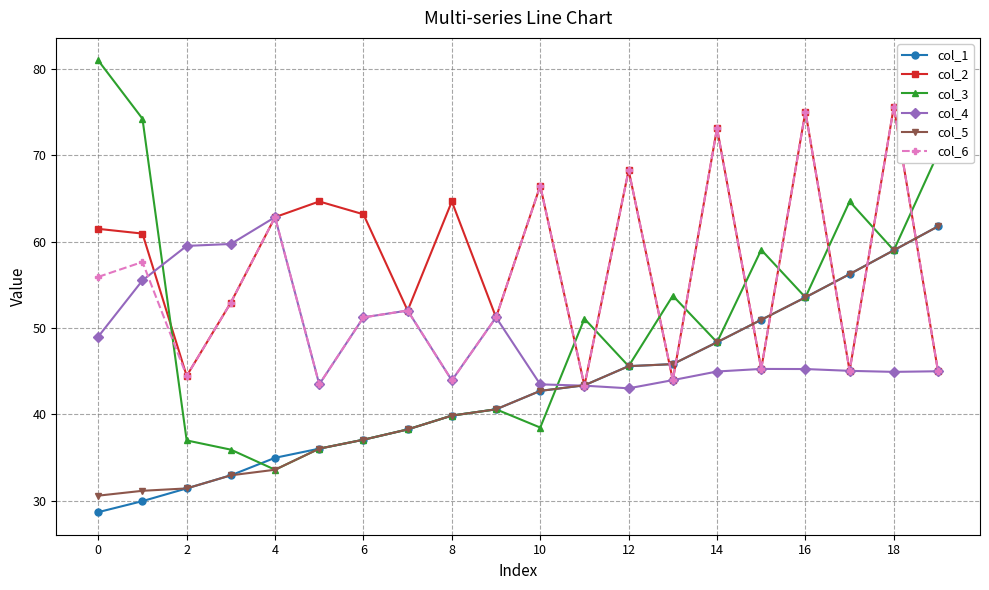

True or false: col_2 has more than 1 interior local peaks.

True